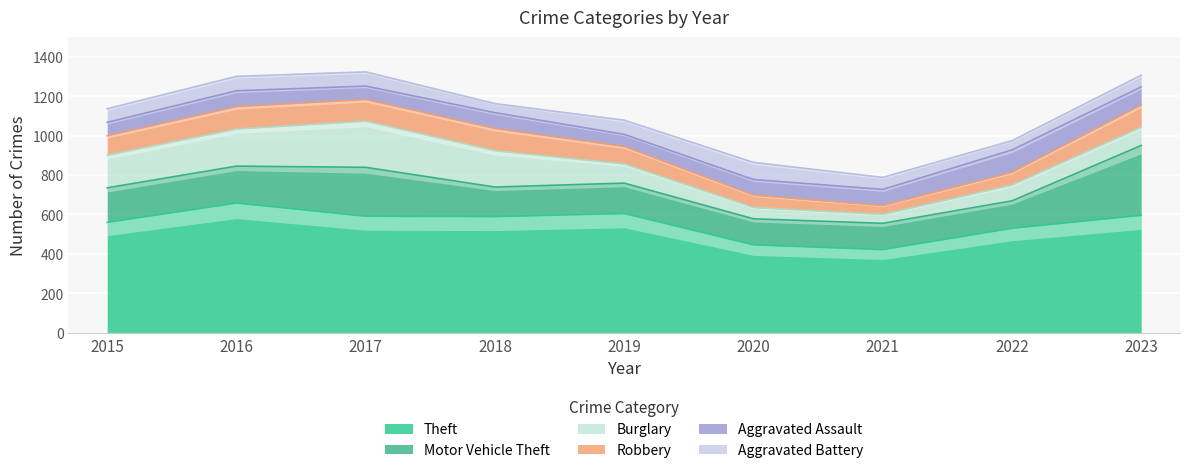

At 2017, list the series in order from largest to smallest.

Theft, Motor Vehicle Theft, Burglary, Robbery, Aggravated Battery, Aggravated Assault